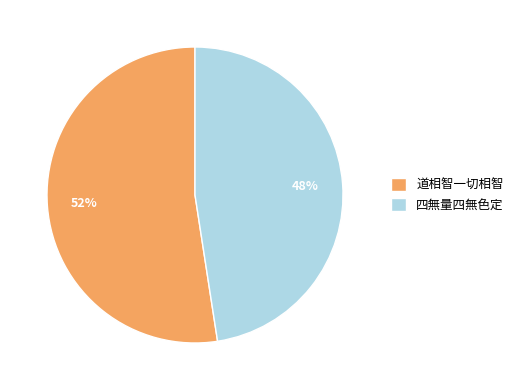

Between 道相智一切相智 and 四無量四無色定, which is larger?

道相智一切相智